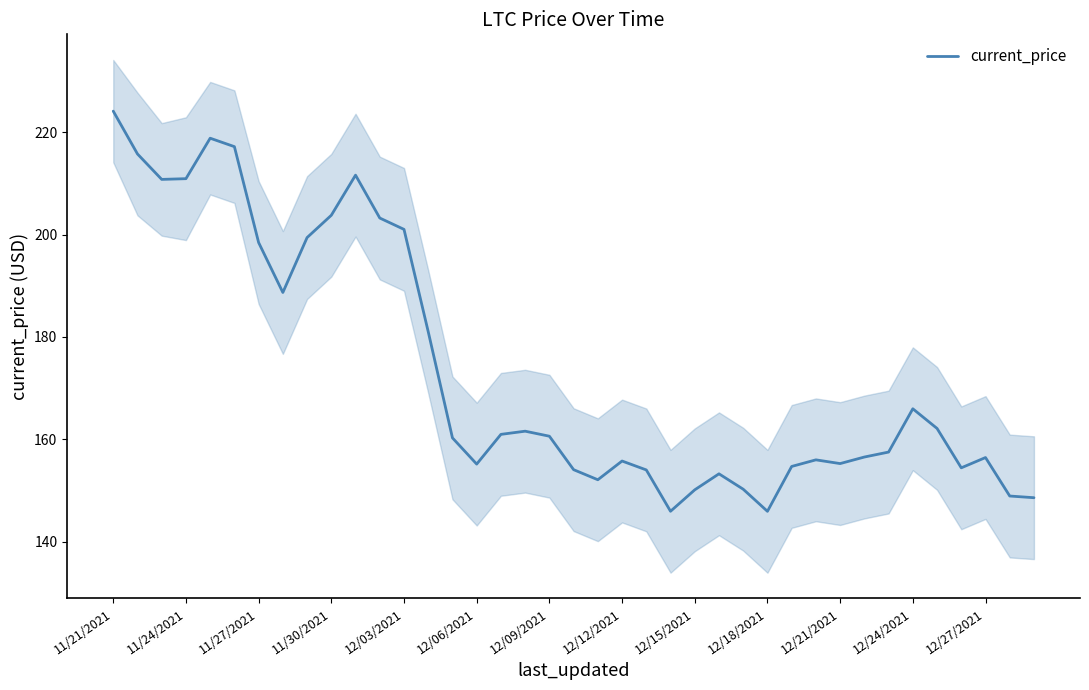

Does the chart have visible grid lines?

No